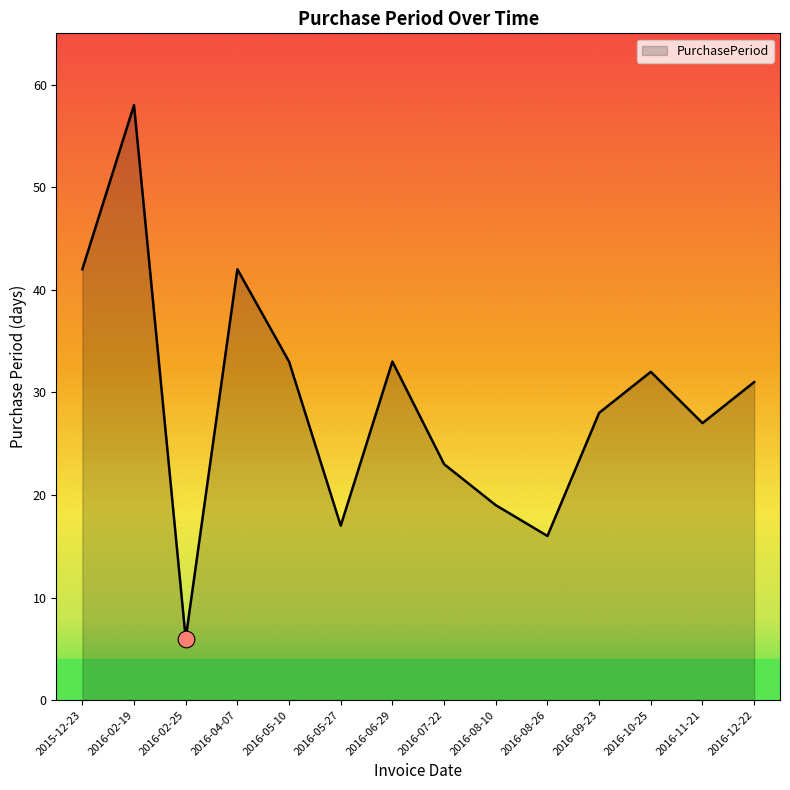

Is it true that the value at 2016-05-27 is 6?

False